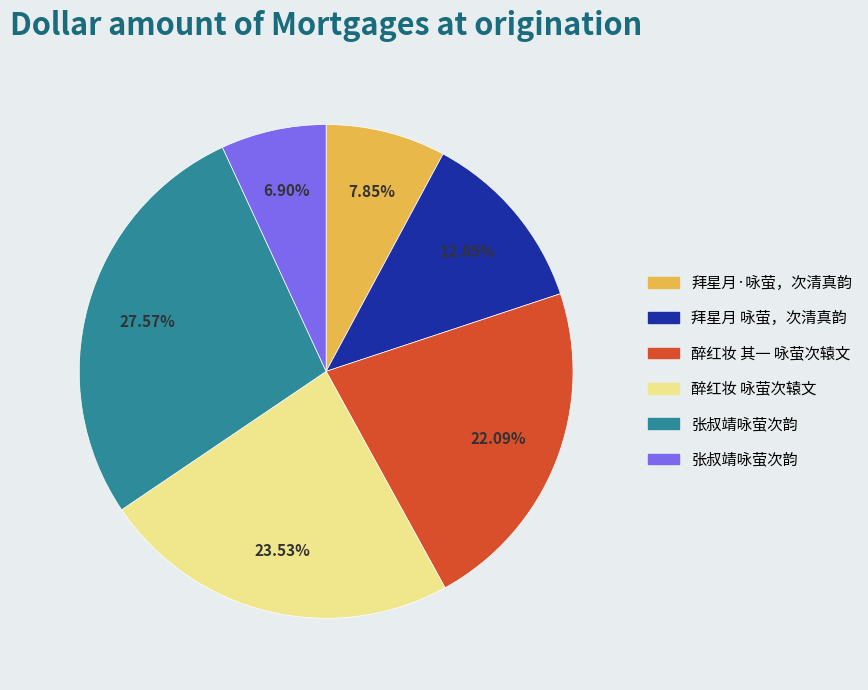

Is there any slice that represents more than half of the pie?

No